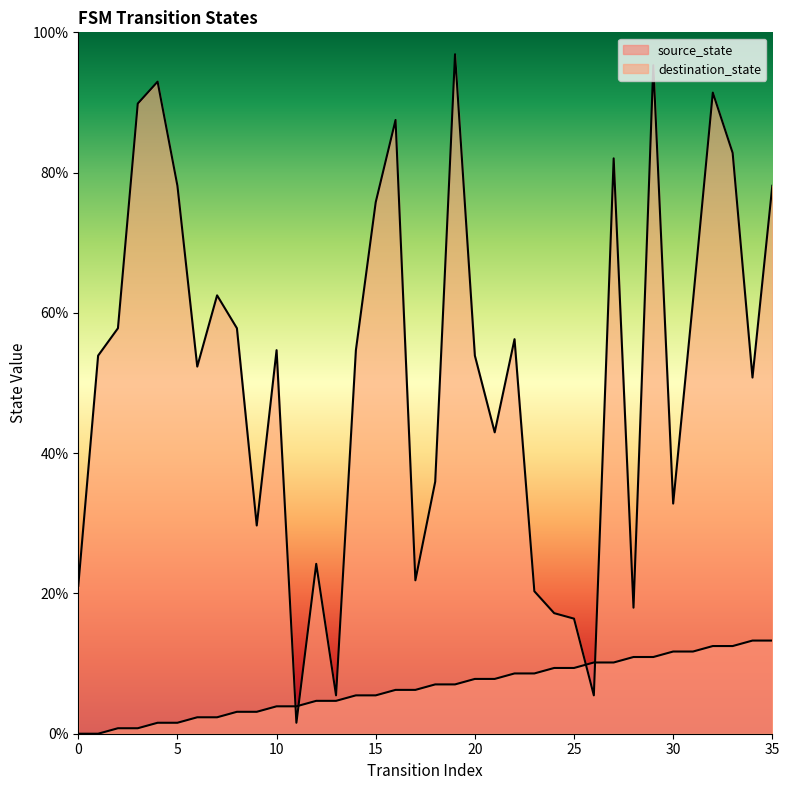

Which series has the largest range (max minus min)?

destination_state